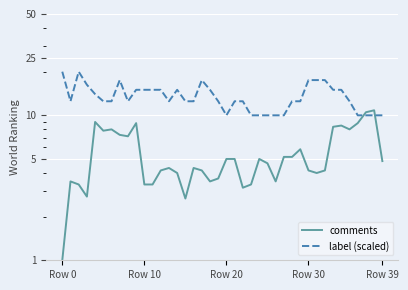

The comments series shows 10.5 at 37. True or false?

True